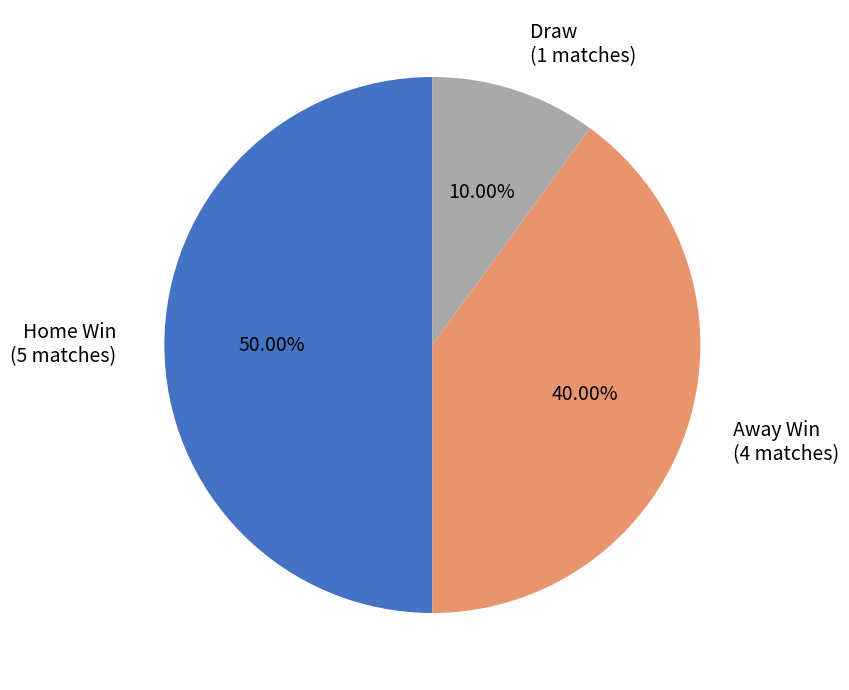

To the nearest percent, what is the difference between the largest and smallest slice percentages?

40%